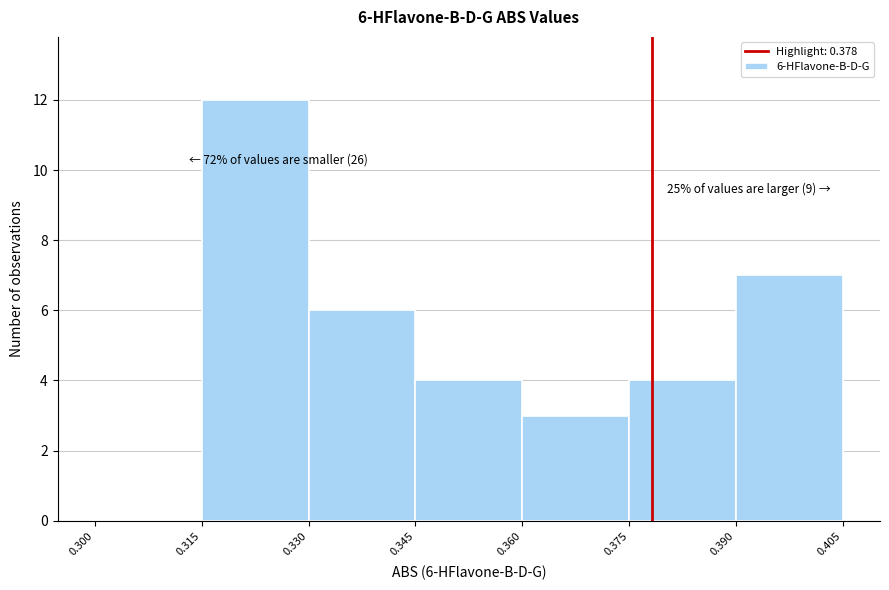

Which range on the x-axis has the tallest bar?

0.315 to 0.330